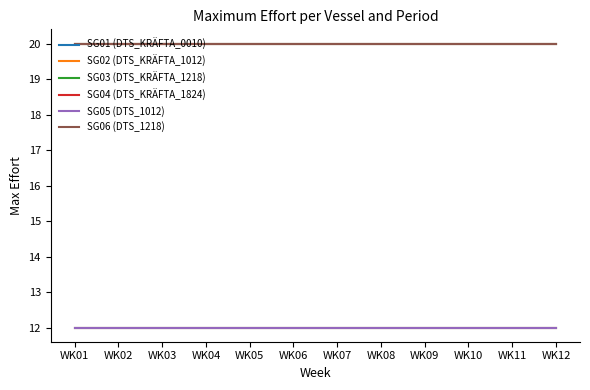

Does the chart have visible grid lines?

No